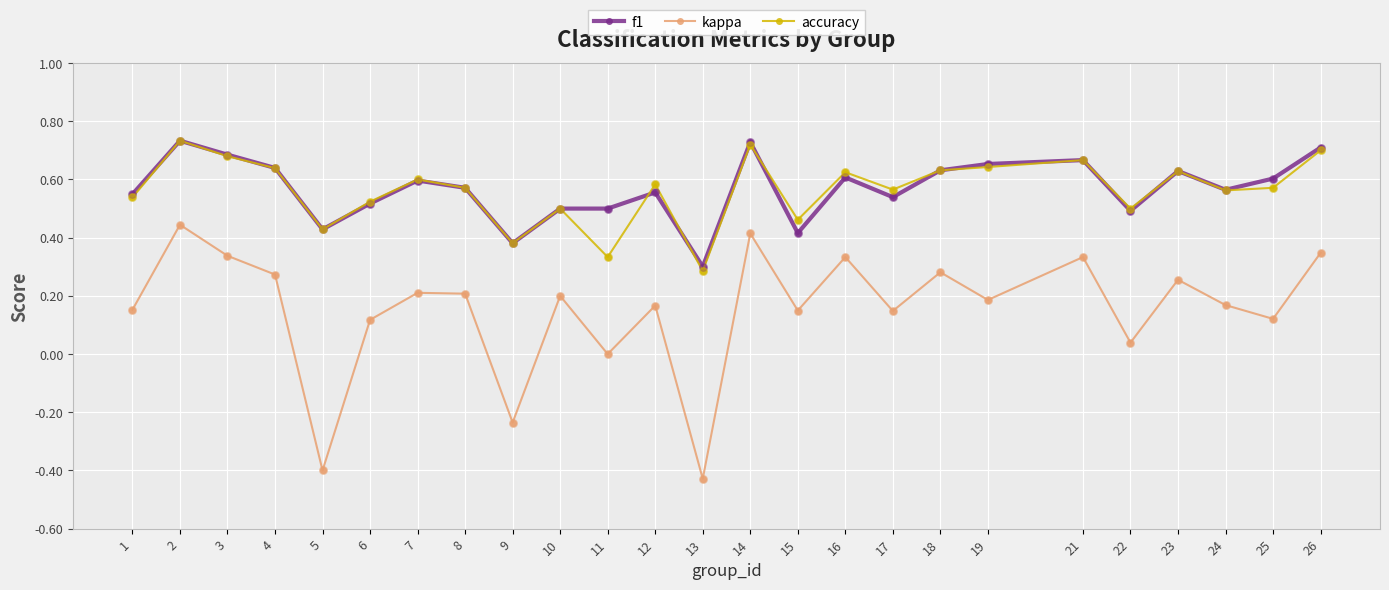

At which category is the sum across all series the highest?

2